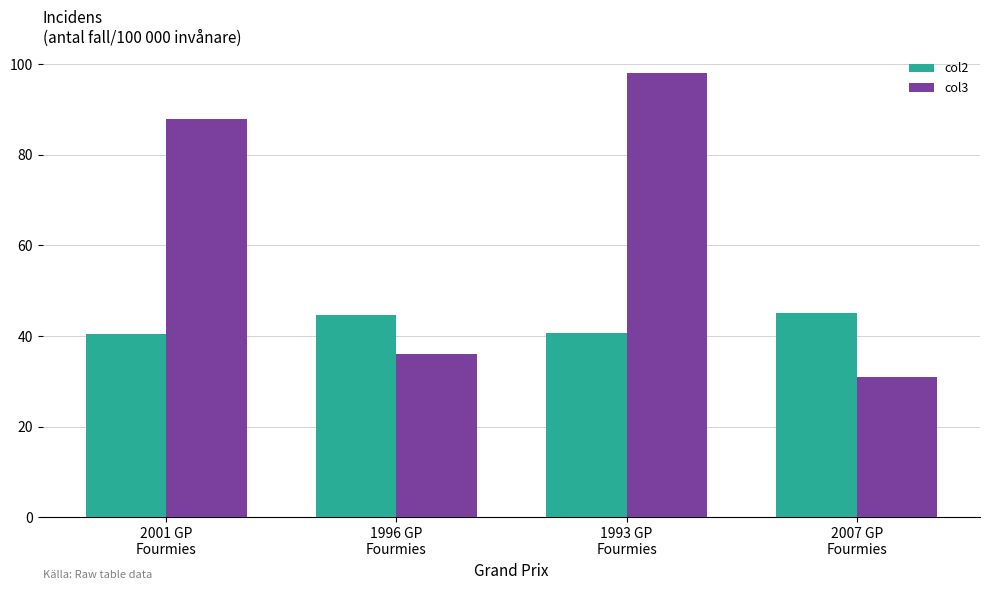

The value of col3 at 1996 GP
Fourmies is 36.0. True or false?

True